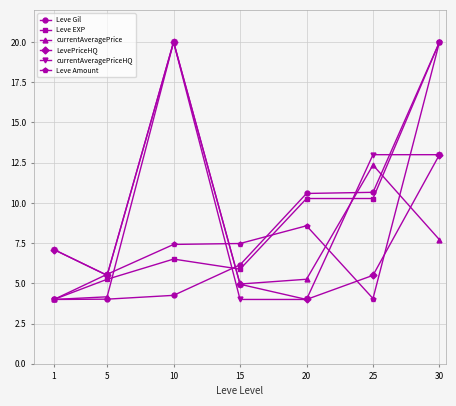

Is the value of Leve EXP at 15 greater than the value of Leve Amount at 20?

No